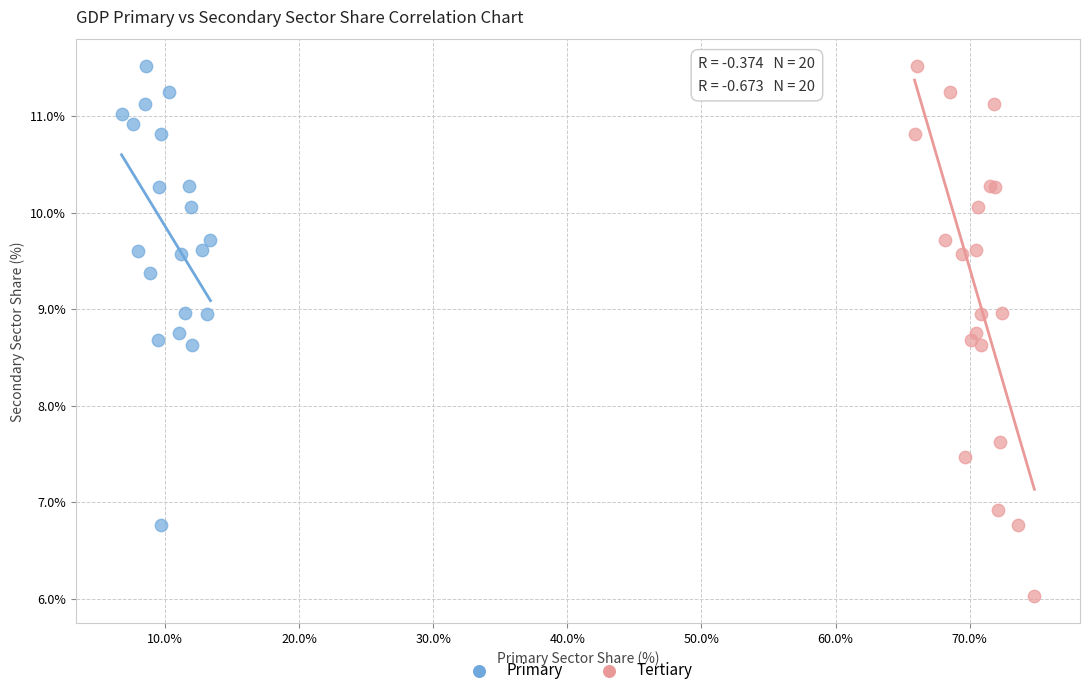

Which series has the widest spread of Y values?

Tertiary